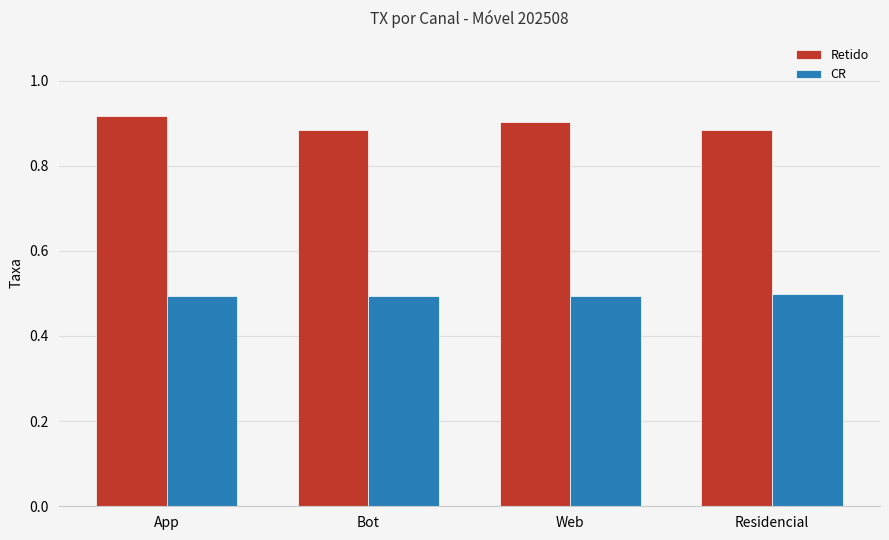

Does the chart contain any negative values?

No